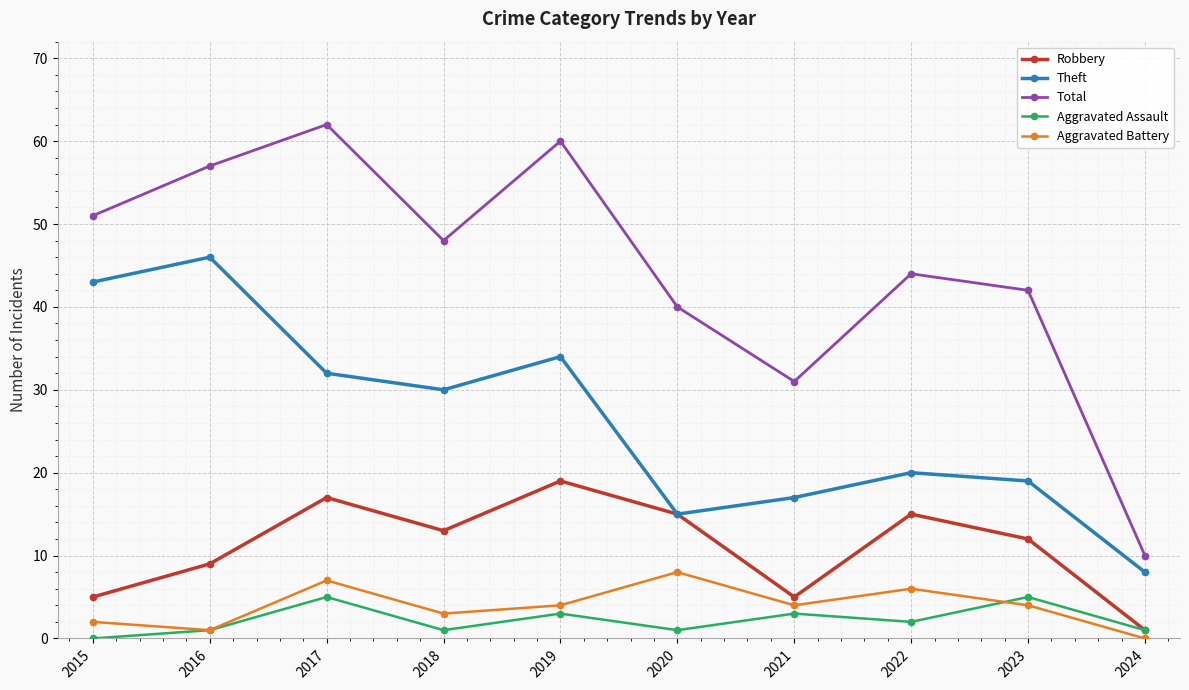

Rank the series by their maximum value, from highest to lowest.

Total, Theft, Robbery, Aggravated Battery, Aggravated Assault